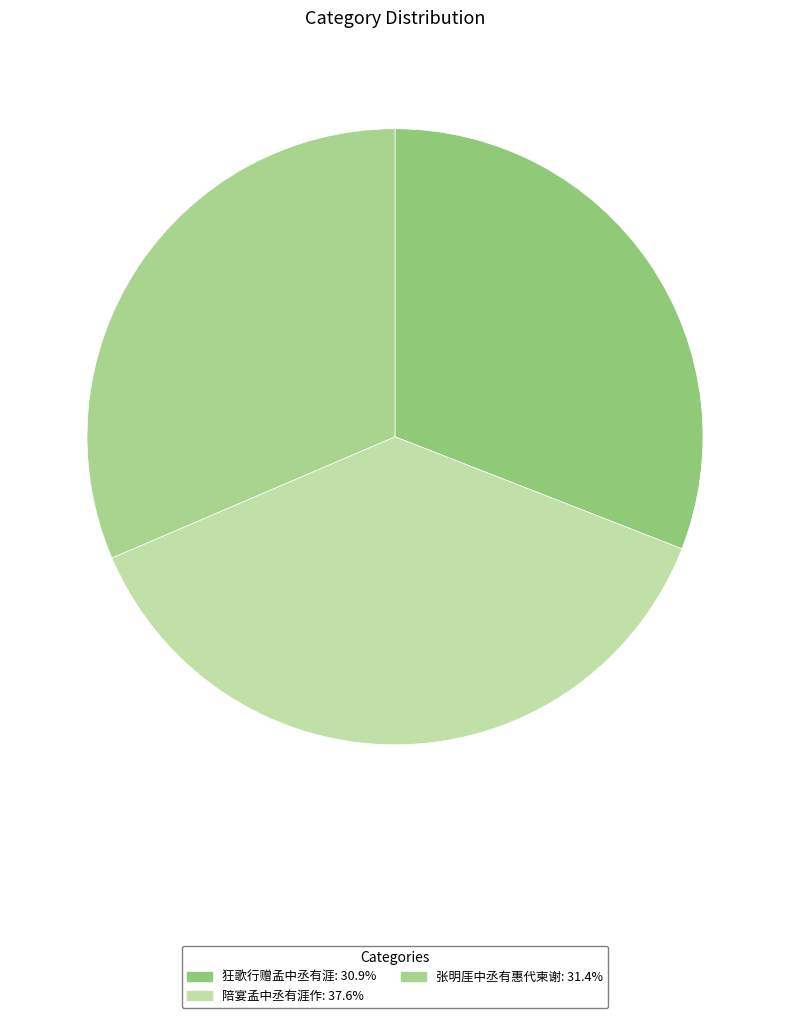

How many segments does this pie chart have?

3